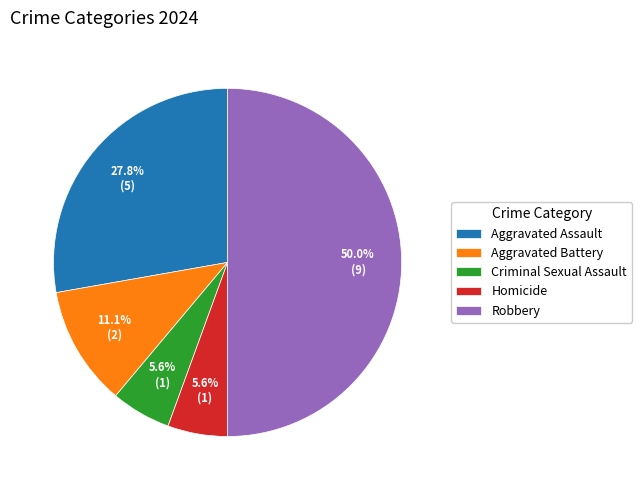

What is the largest slice in the pie chart?

Robbery